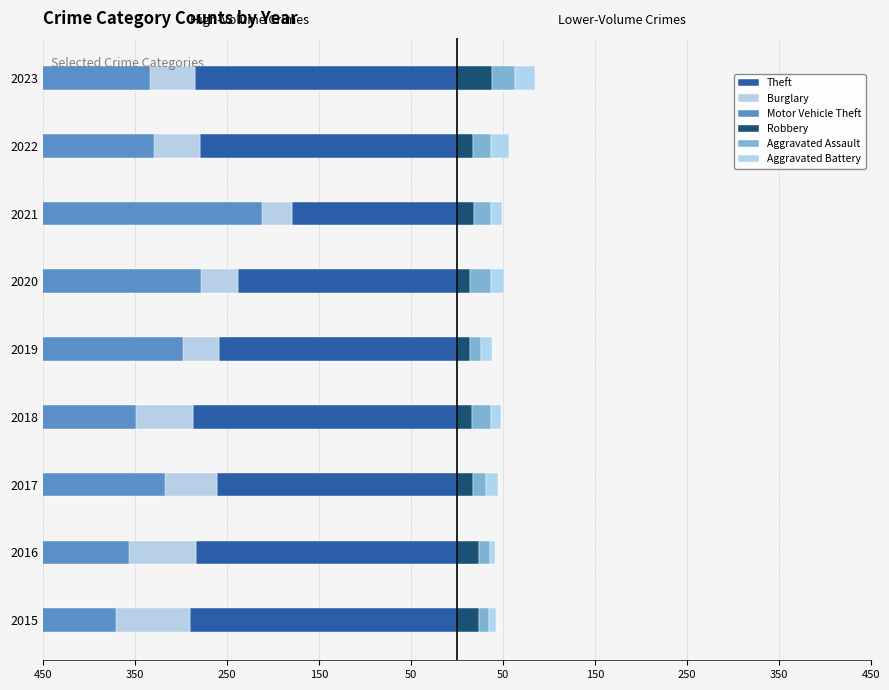

Reading right to left, extract all data points from this chart.

Theft: -285	-279	-179	-238	-259	-287	-261	-283	-290
Burglary: -333	-329	-212	-278	-298	-349	-317	-356	-370
Motor Vehicle Theft: -416	-374	-242	-315	-352	-399	-364	-401	-410
Robbery: 38	18	19	14	14	17	18	24	24
Aggravated Assault: 25	19	18	23	12	20	14	12	11
Aggravated Battery: 22	20	12	14	12	11	13	6	8